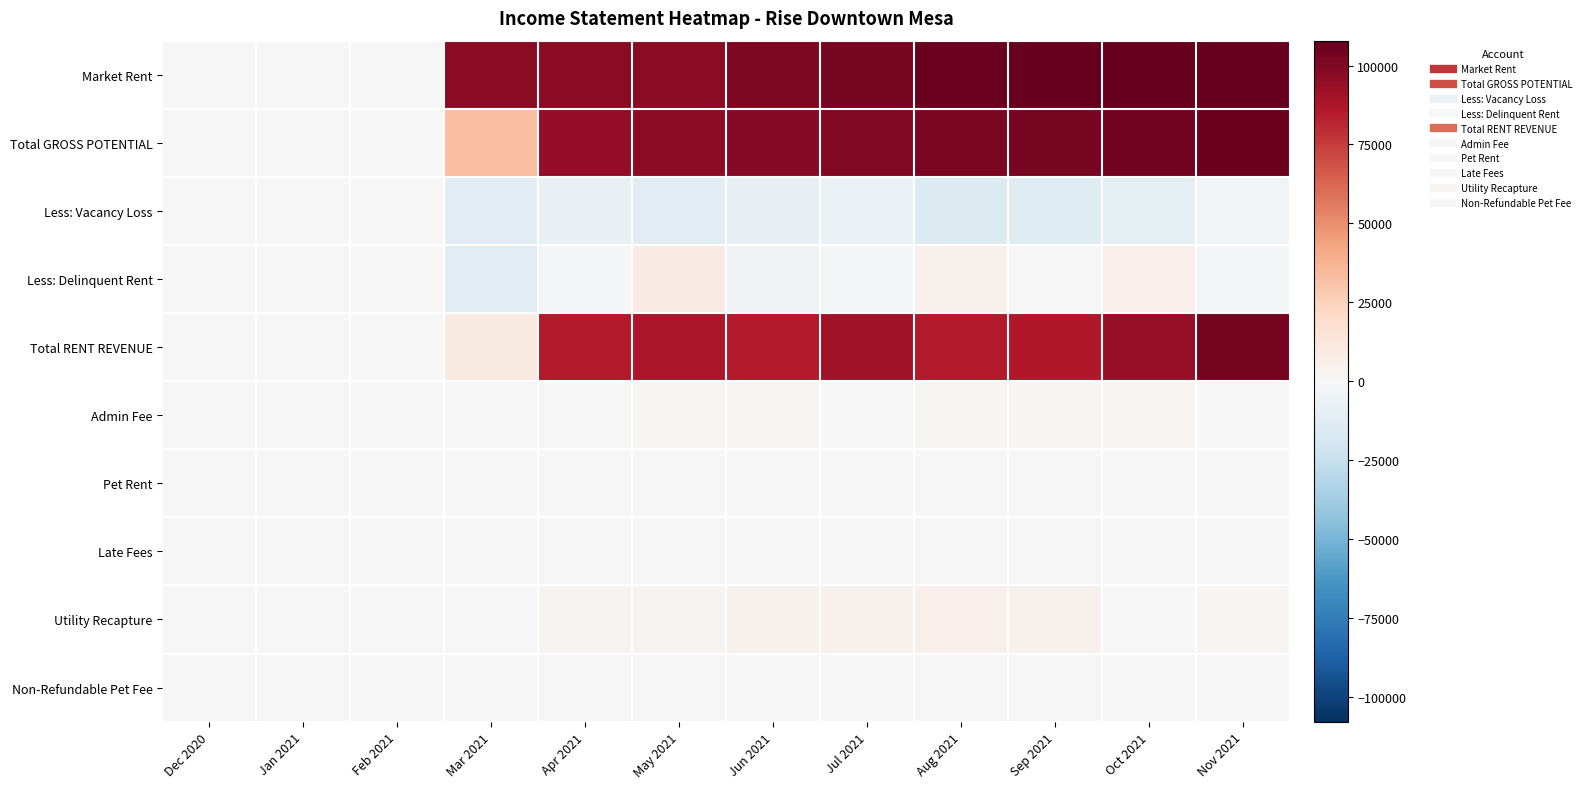

How many data points does each series have?

12